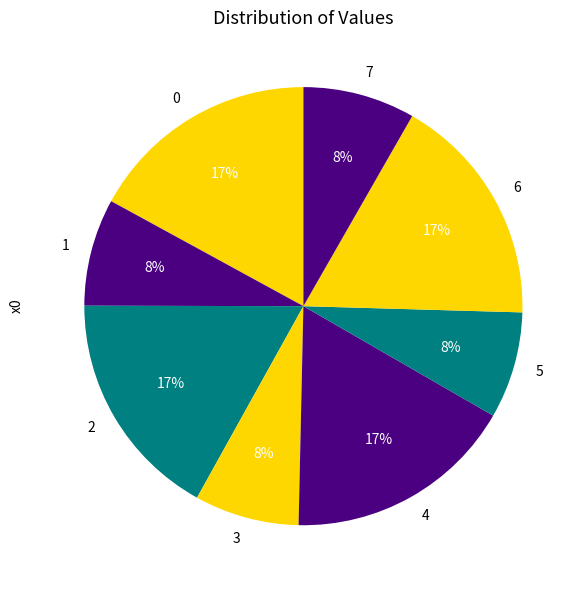

What percentage is the 7 slice, to the nearest percent?

8%